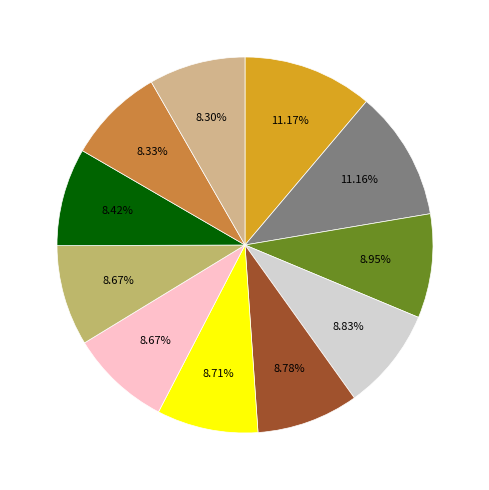

Count the number of slices in the pie.

11